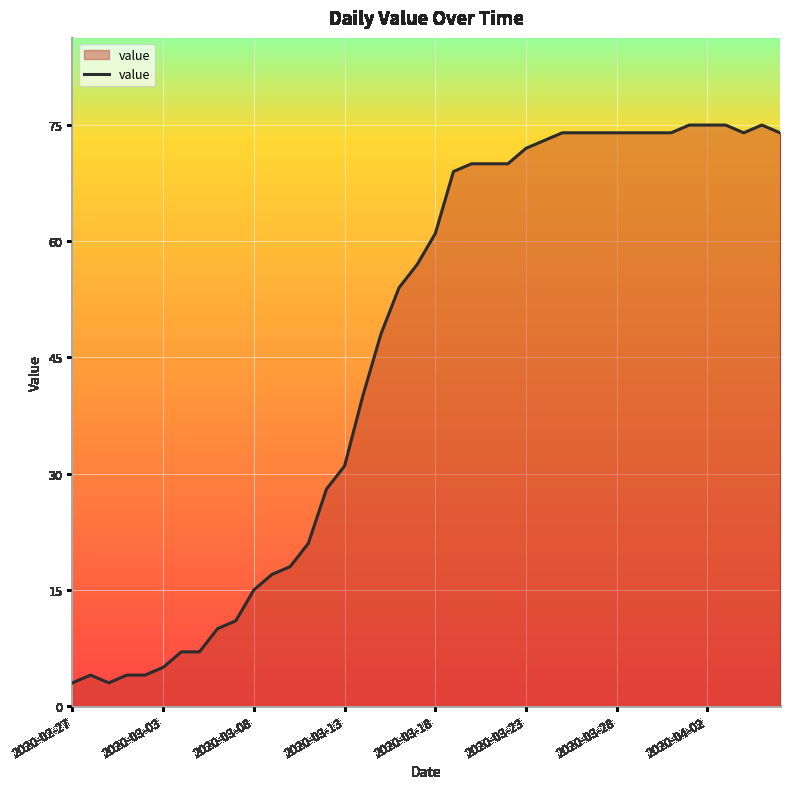

What is the greatest value displayed?

75